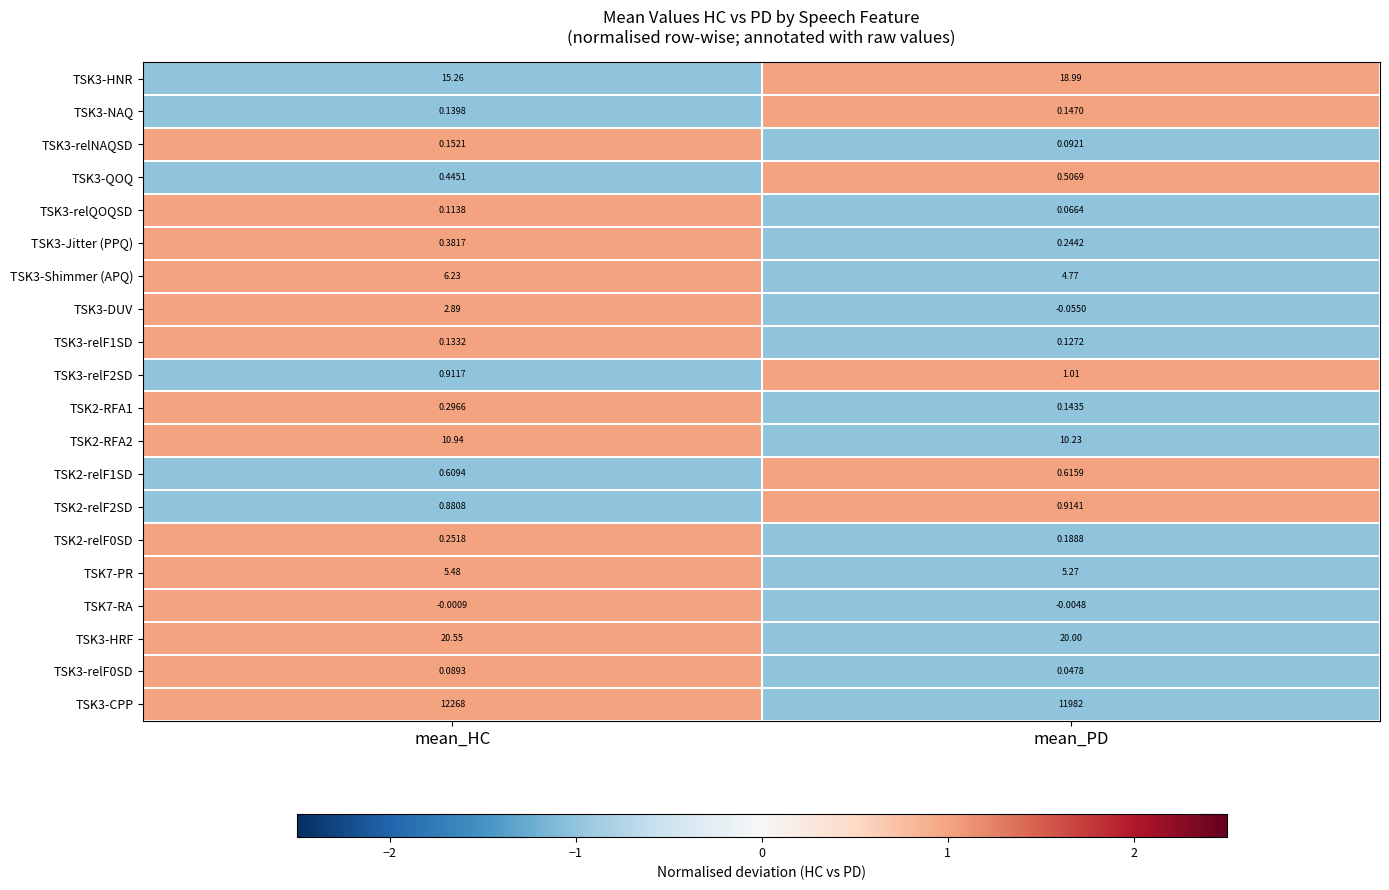

At which label is TSK3-relF0SD closest to 0?

mean_PD